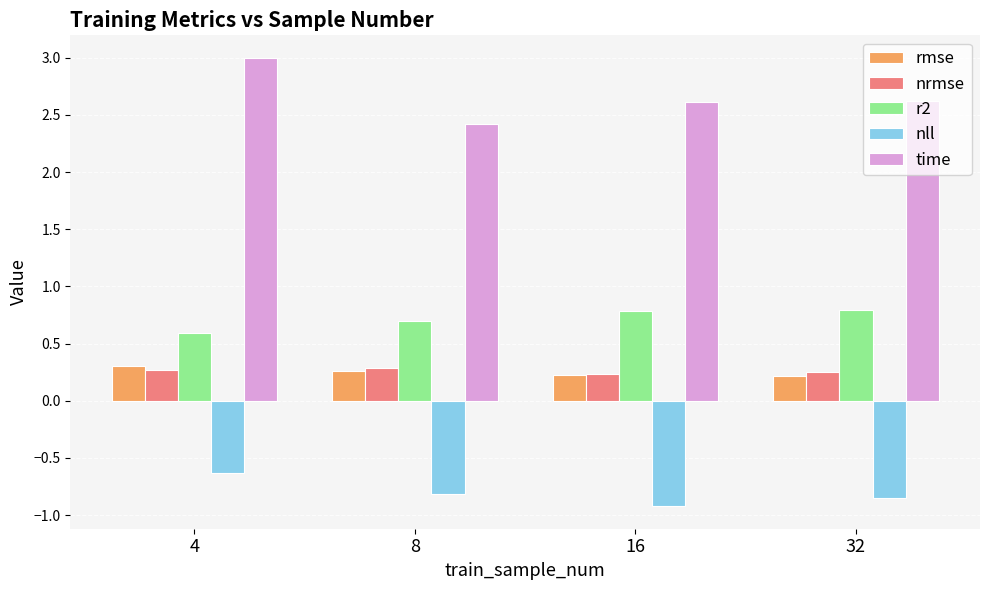

Which series has the largest total across all categories?

time